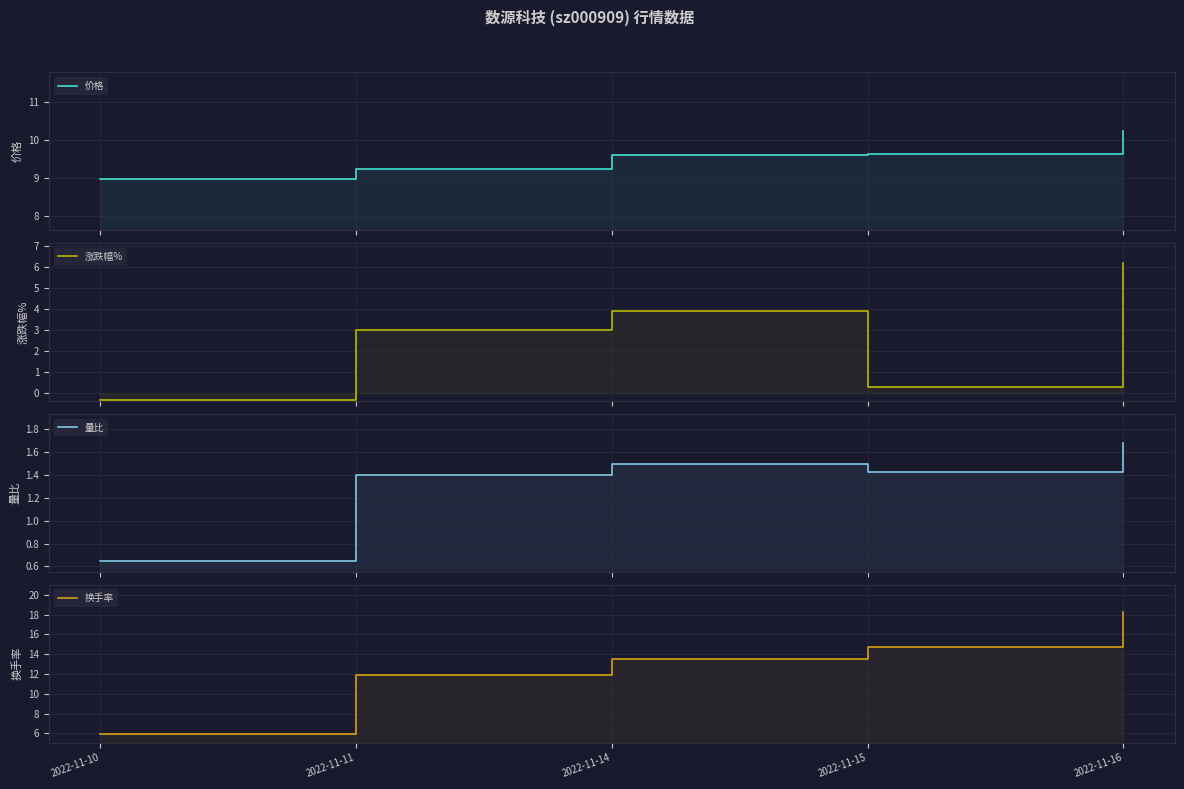

Which series has the largest range (max minus min)?

换手率